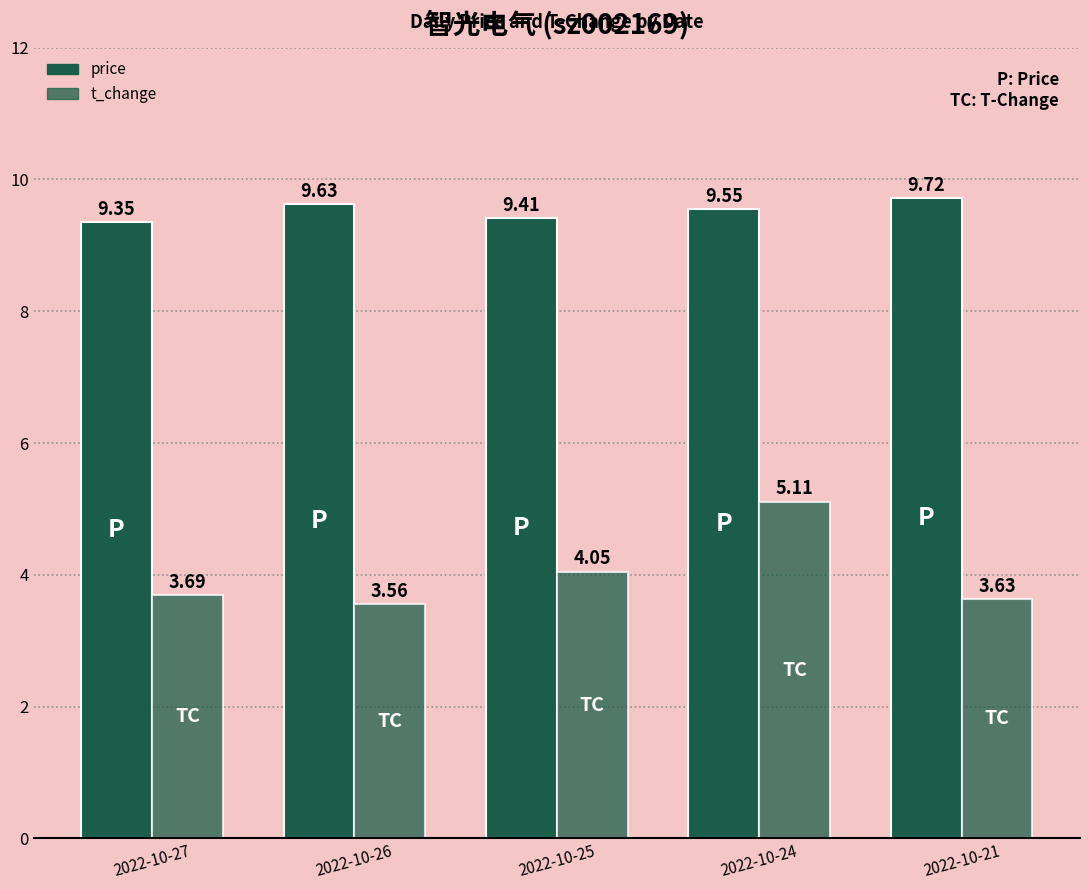

Reading left to right, what are all the values shown in this chart?

price: 9.3	9.6	9.4	9.6	9.7
t_change: 3.7	3.6	4.0	5.1	3.6